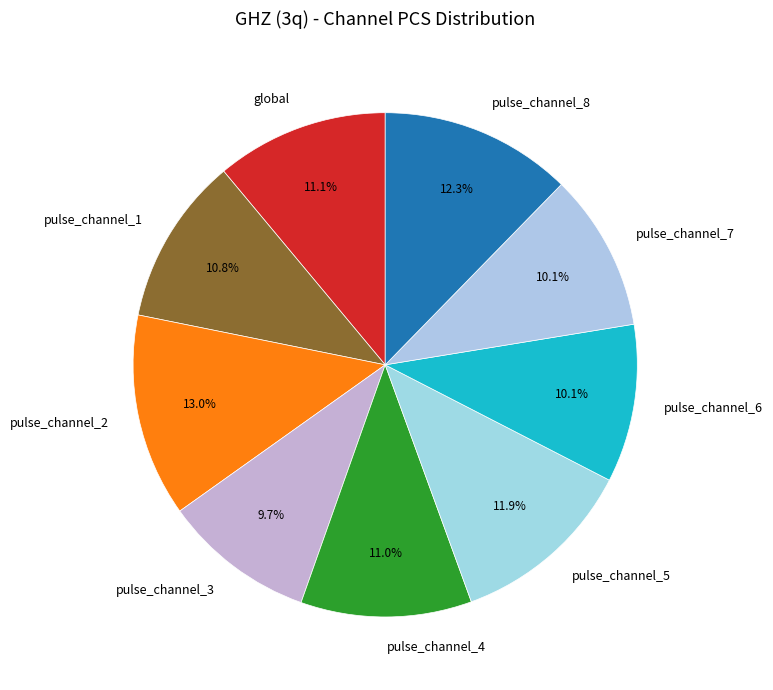

Does pulse_channel_3 account for over 50% of the chart?

No